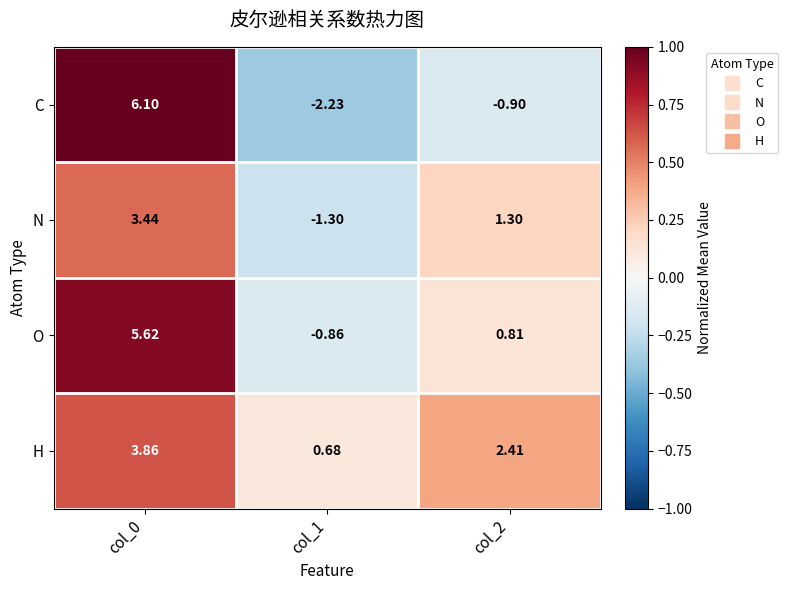

Which series changed the most between col_0 and col_1?

C